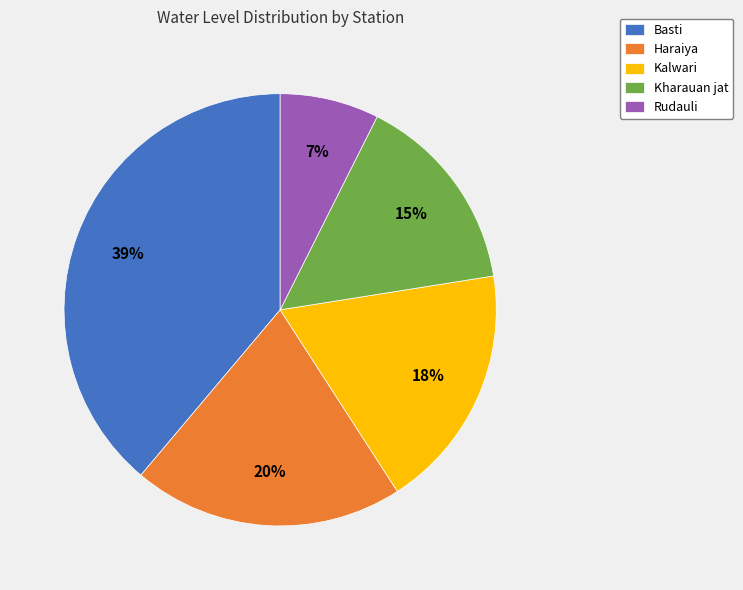

How many slices are in this pie chart?

5